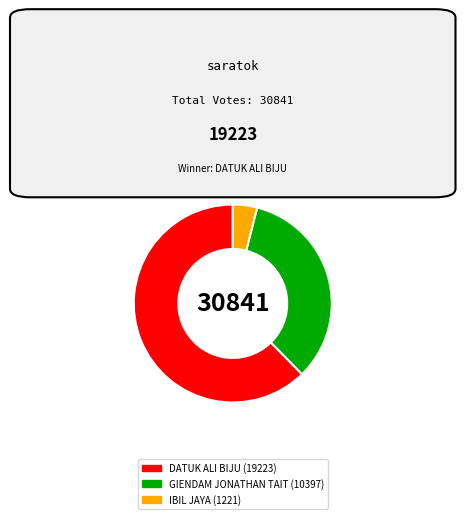

Rank the categories by value from highest to lowest.

DATUK ALI BIJU, GIENDAM JONATHAN TAIT, IBIL JAYA